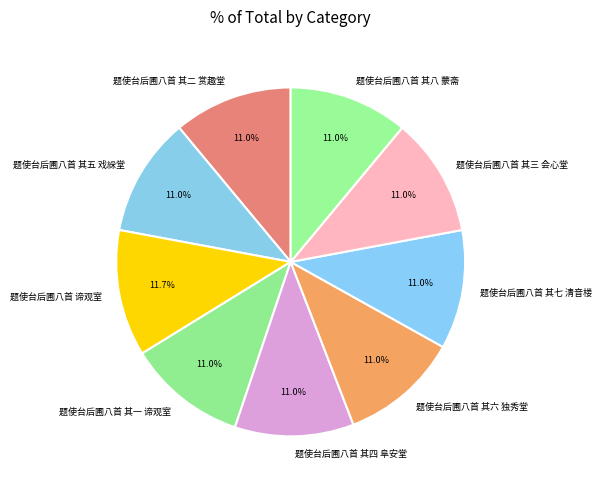

What percentage do 题使台后圃八首 其六 独秀堂 and 题使台后圃八首 谛观室 together represent?

22.8%